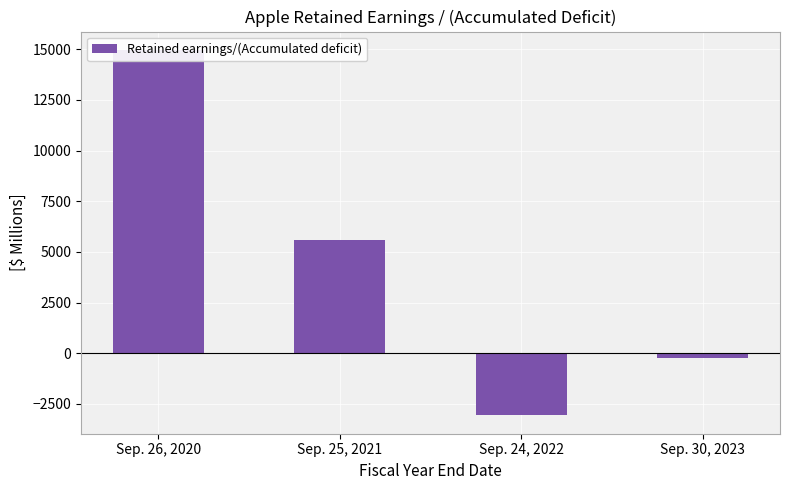

Reading left to right, list all the values displayed in this chart.

14966	5562	-3068	-214